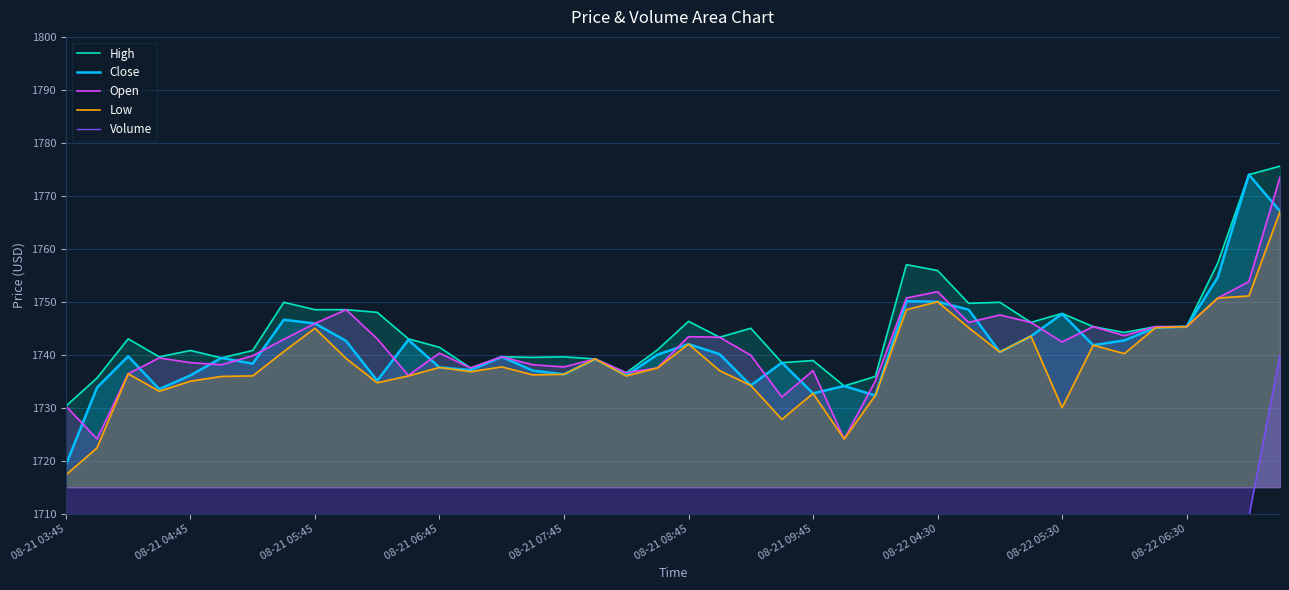

Is it true that Close equals 1750.0 at 08-22 04:30?

True